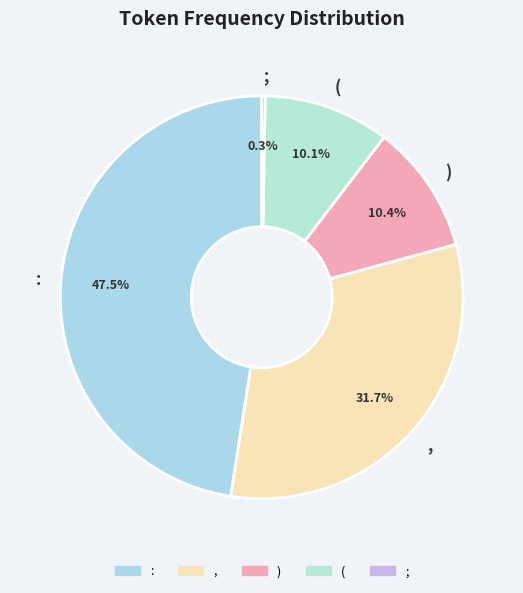

Approximately how many times larger is the value at : compared to (?

4.7